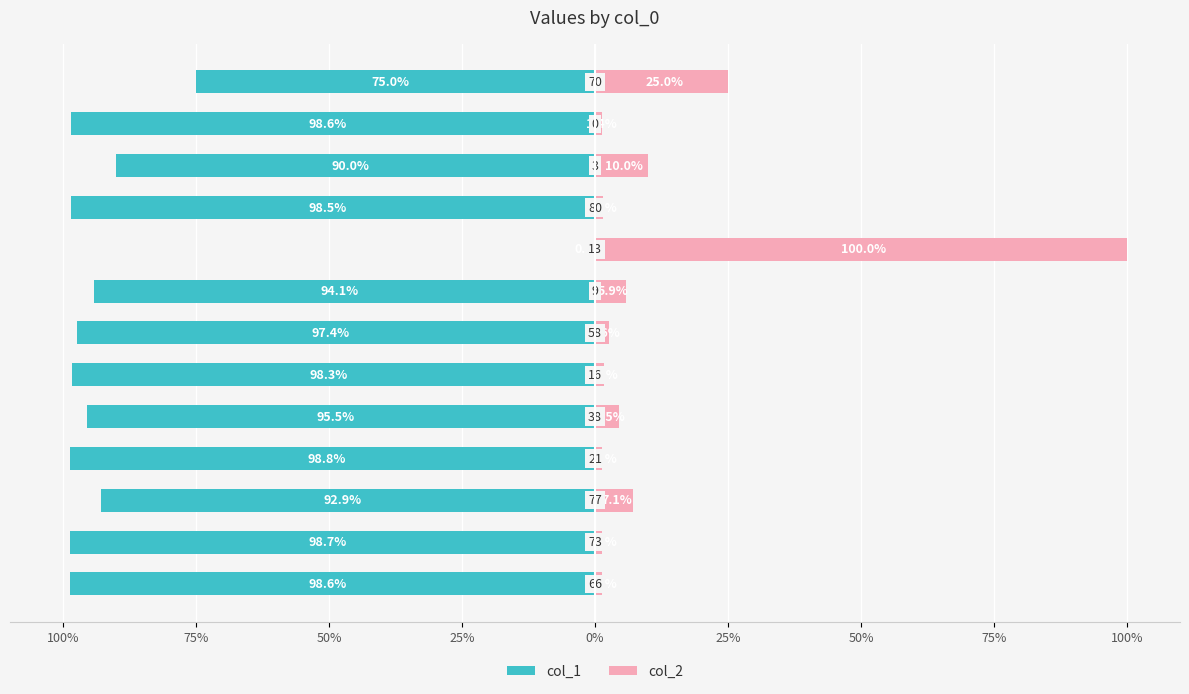

What is the difference between the maximum and minimum values in the col_1 series?

98.8